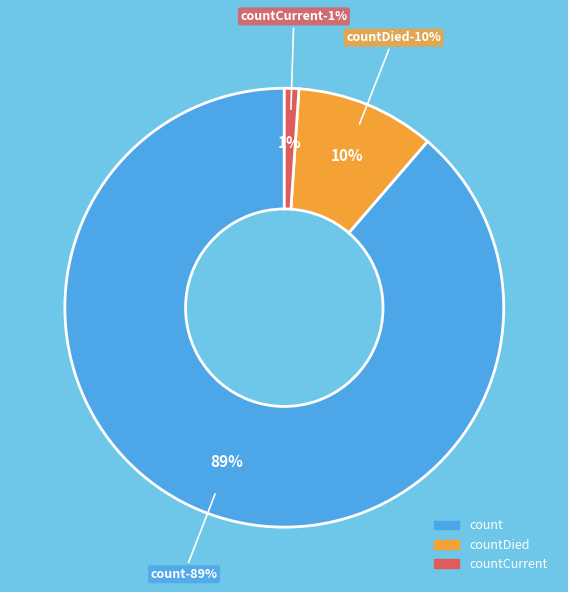

Is the sum of count and countDied greater than half?

Yes